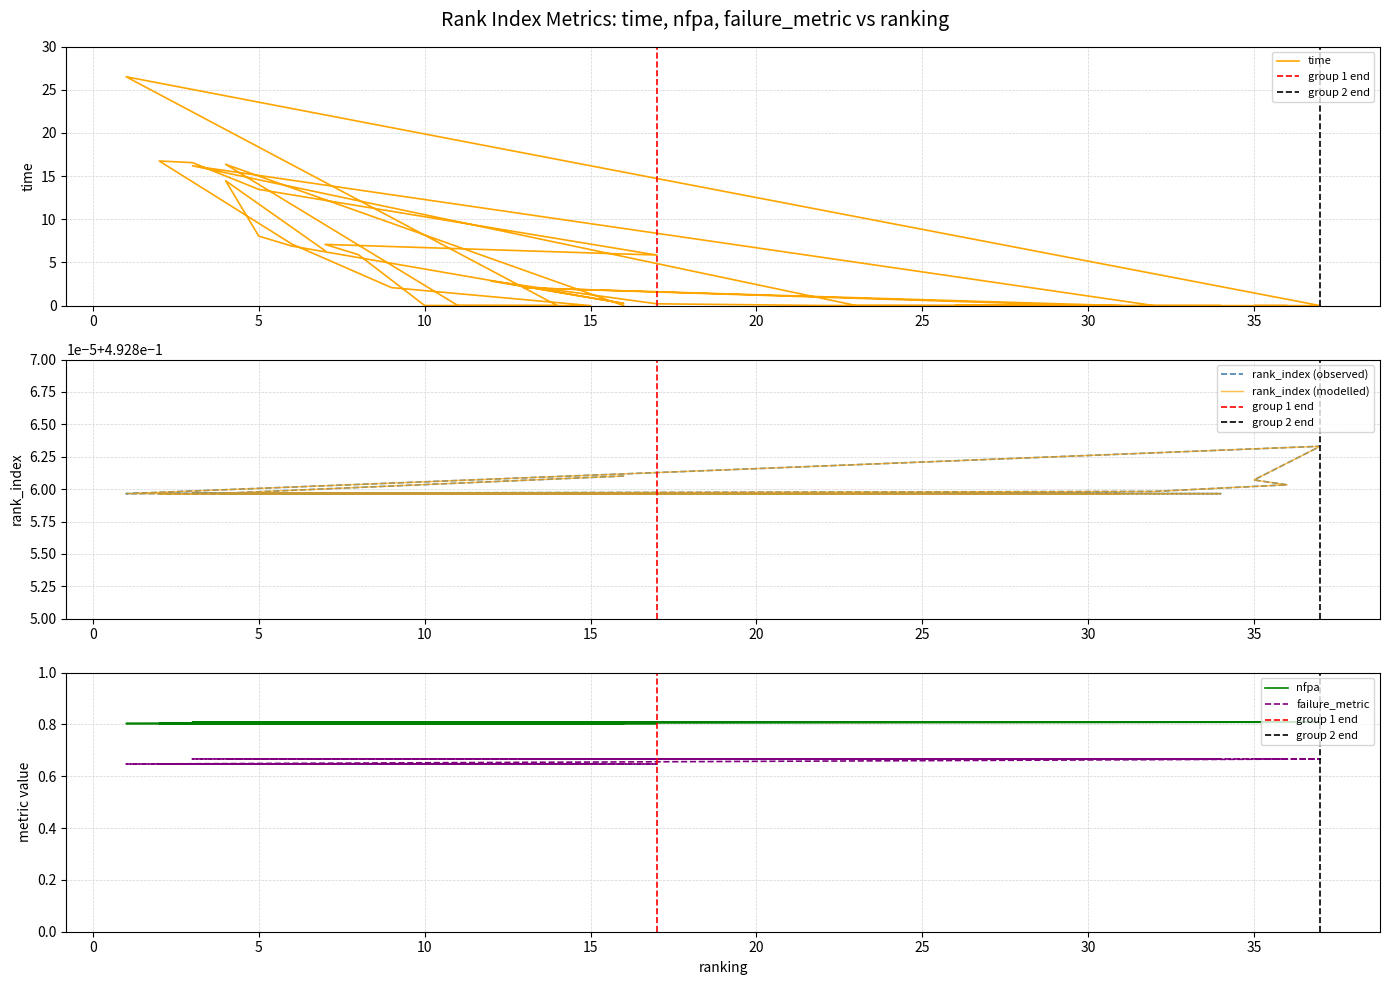

What are all the series names shown in the legend?

time, rank_index, nfpa, failure_metric